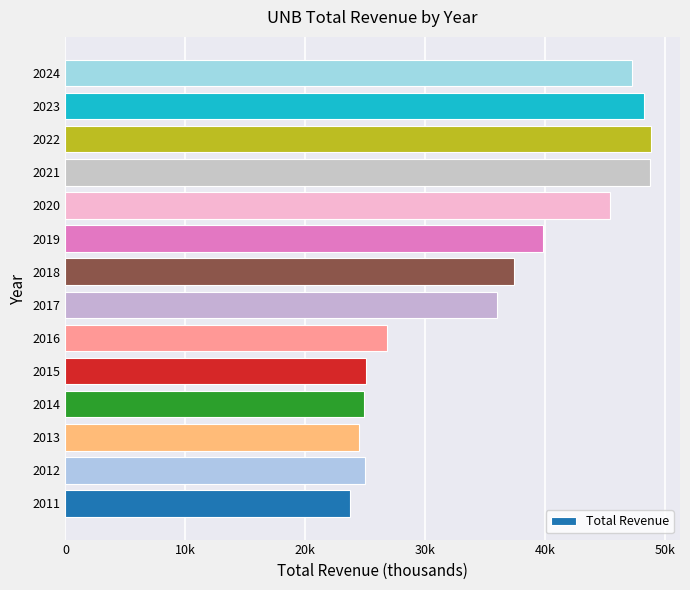

Does the chart contain any negative values?

No